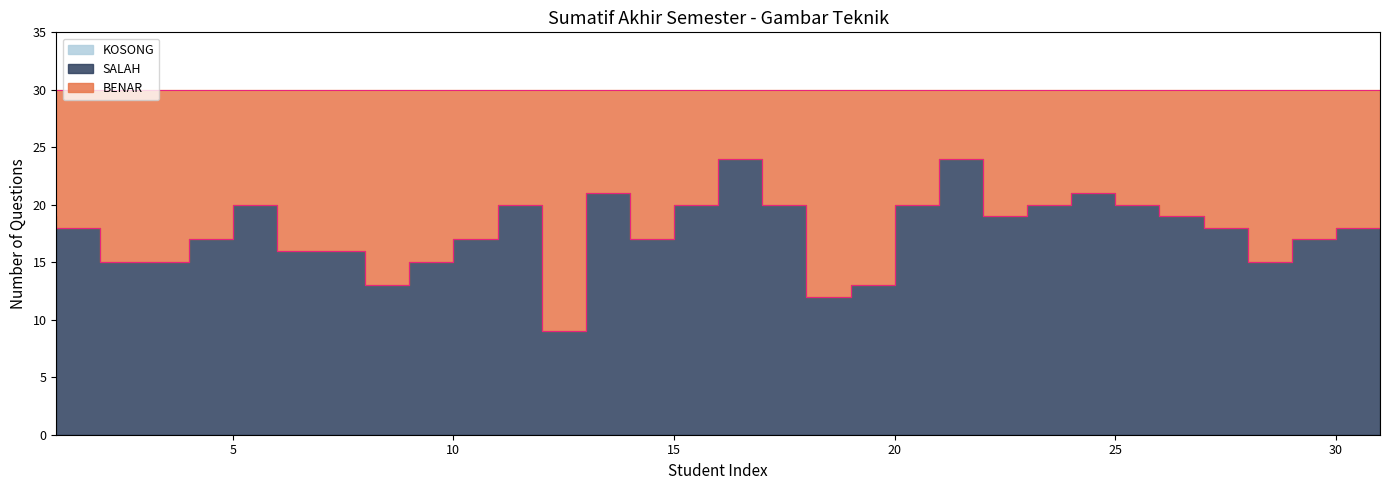

True or false: SALAH and KOSONG intersect in this chart.

False